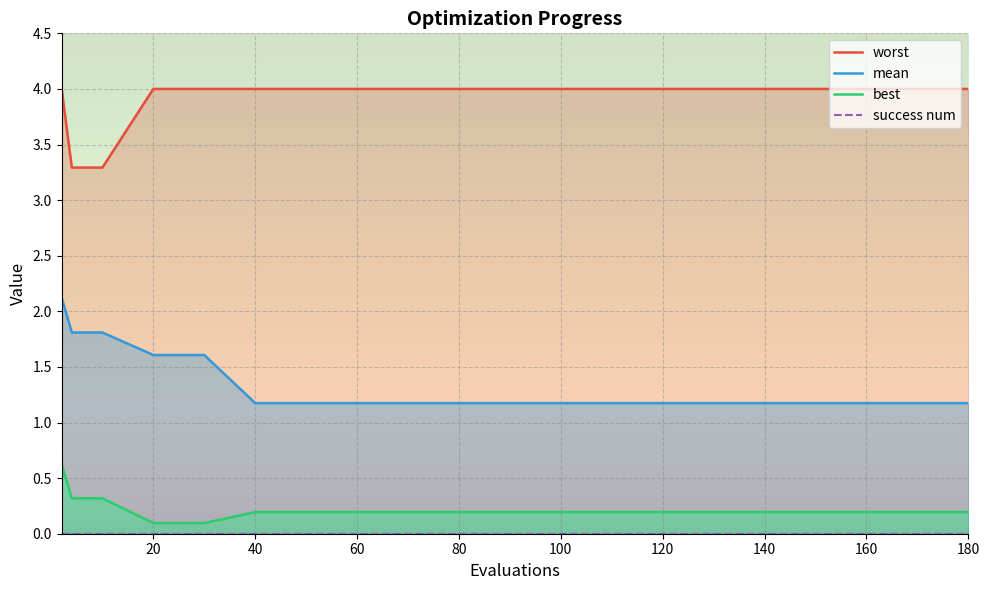

What is the highest value of the best series?

0.6